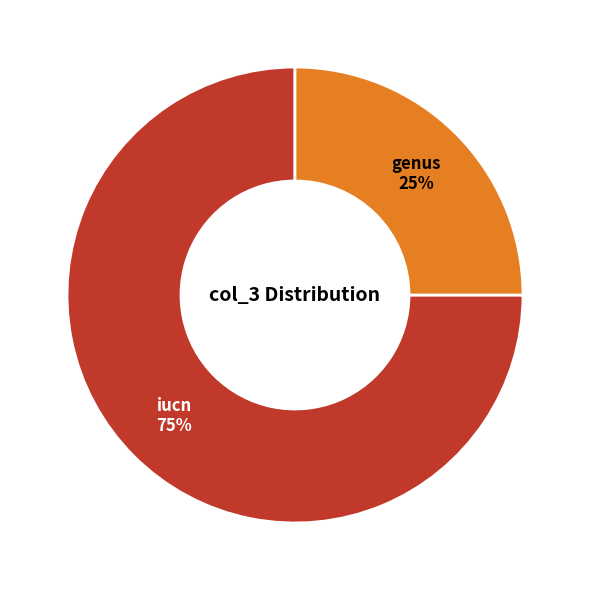

Is there any slice that represents more than half of the pie?

Yes